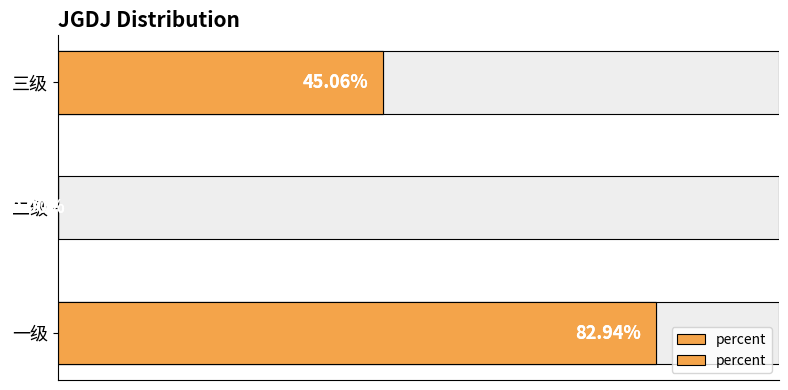

What is the value of the 1st bar from the left?

0.8